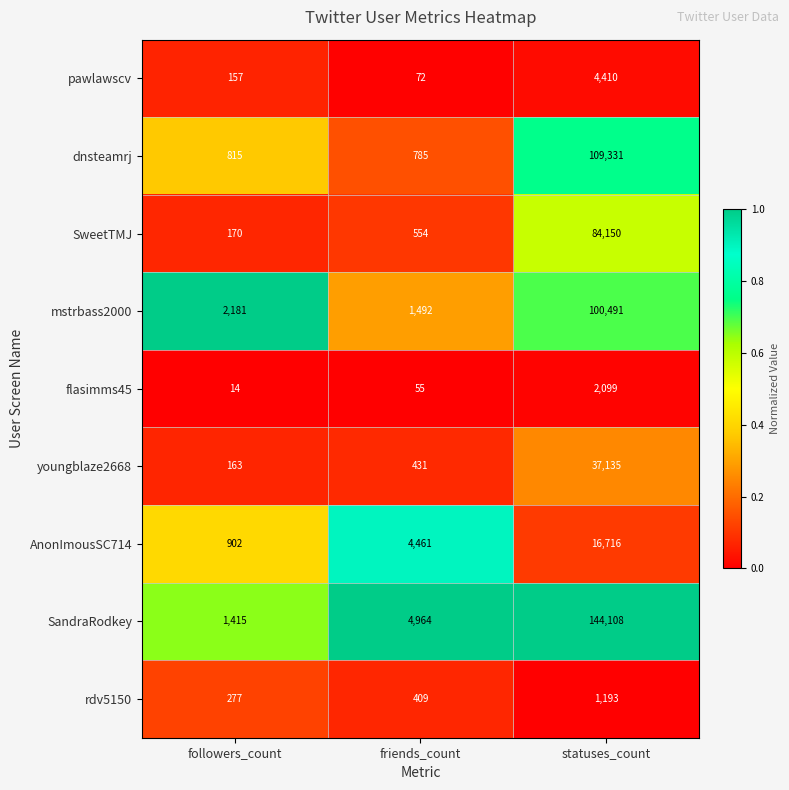

How many distinct data groups are displayed?

9